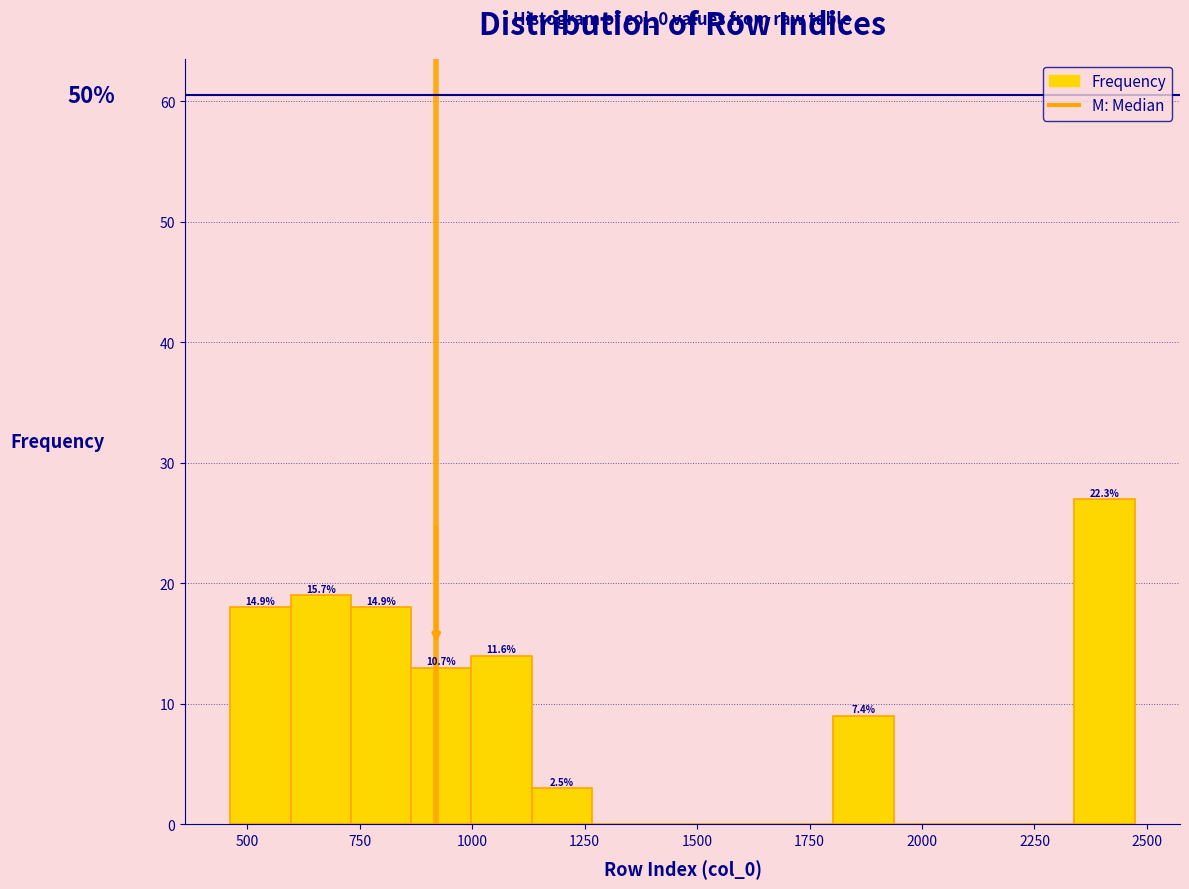

Around what value on the x-axis is the tallest bar? Give the approximate position of its centre, as read against the axis.

2400